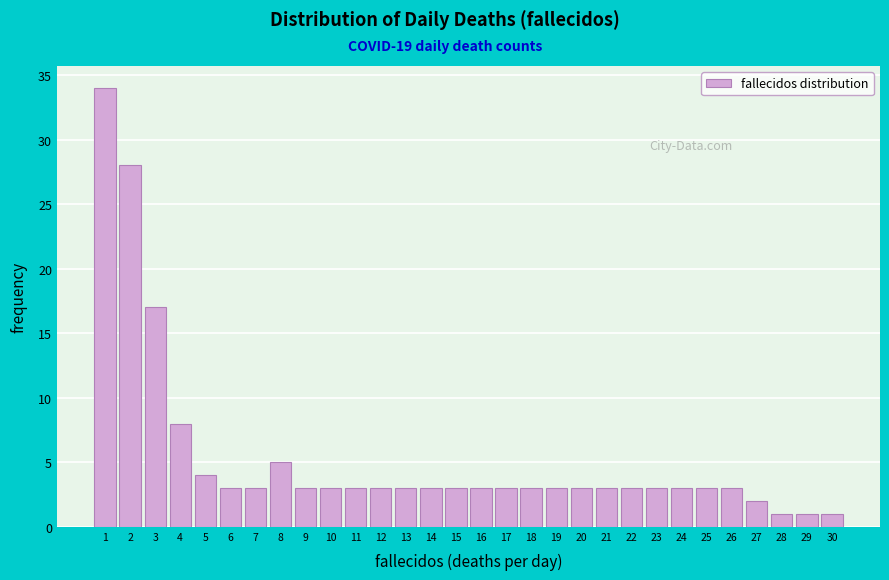

Reading left to right, transcribe this chart: for each bar, give the range it covers on the x-axis and its height. The values are not printed on the chart, so give them approximately, as read against the axis.

0.5 to 1.5: 34
1.5 to 2.5: 28
2.5 to 3.5: 17
3.5 to 4.5: 8
4.5 to 5.5: 4
5.5 to 6.5: 3
6.5 to 7.5: 3
7.5 to 8.5: 5
8.5 to 9.5: 3
9.5 to 10.5: 3
10.5 to 11.5: 3
11.5 to 12.5: 3
12.5 to 13.5: 3
13.5 to 14.5: 3
14.5 to 15.5: 3
15.5 to 16.5: 3
16.5 to 17.5: 3
17.5 to 18.5: 3
18.5 to 19.5: 3
19.5 to 20.5: 3
20.5 to 21.5: 3
21.5 to 22.5: 3
22.5 to 23.5: 3
23.5 to 24.5: 3
24.5 to 25.5: 3
25.5 to 26.5: 3
26.5 to 27.5: 2
27.5 to 28.5: 1
28.5 to 29.5: 1
29.5 to 30.5: 1